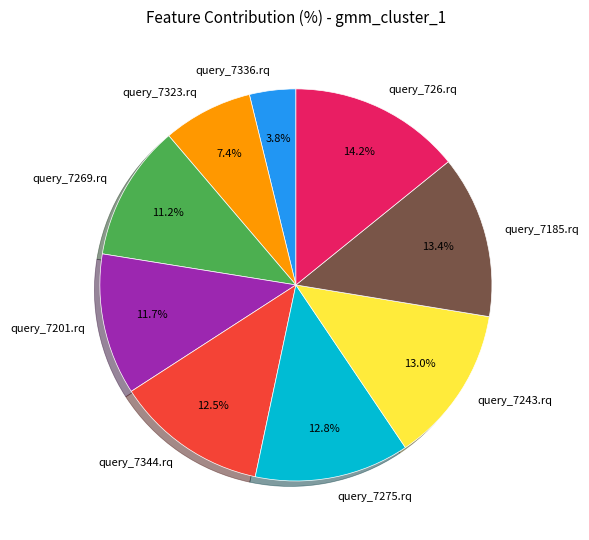

How many segments does this pie chart have?

9